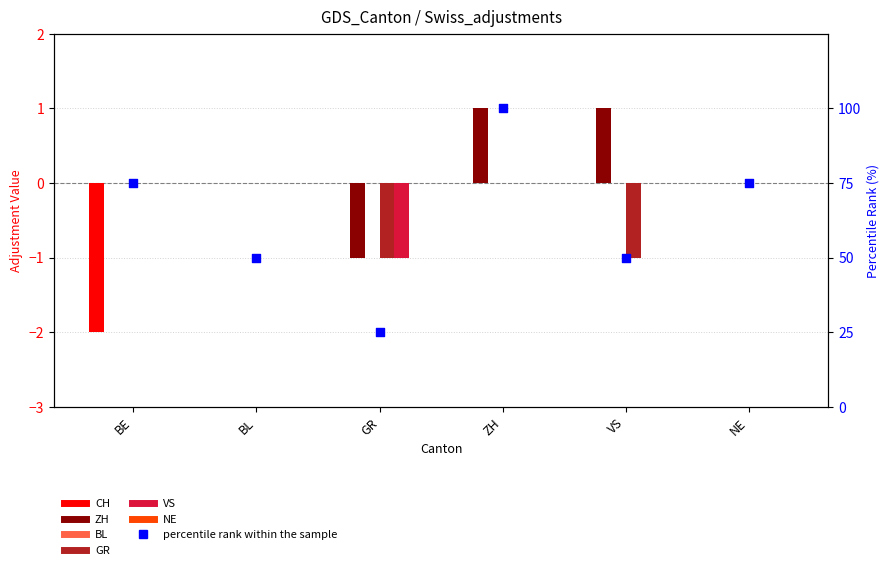

At which category is the sum across all series the highest?

ZH